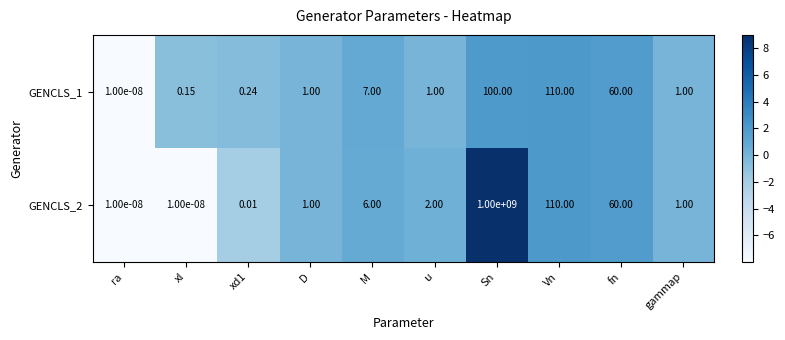

Is the value of GENCLS_2 at Vn greater than the value of GENCLS_1 at gammap?

Yes